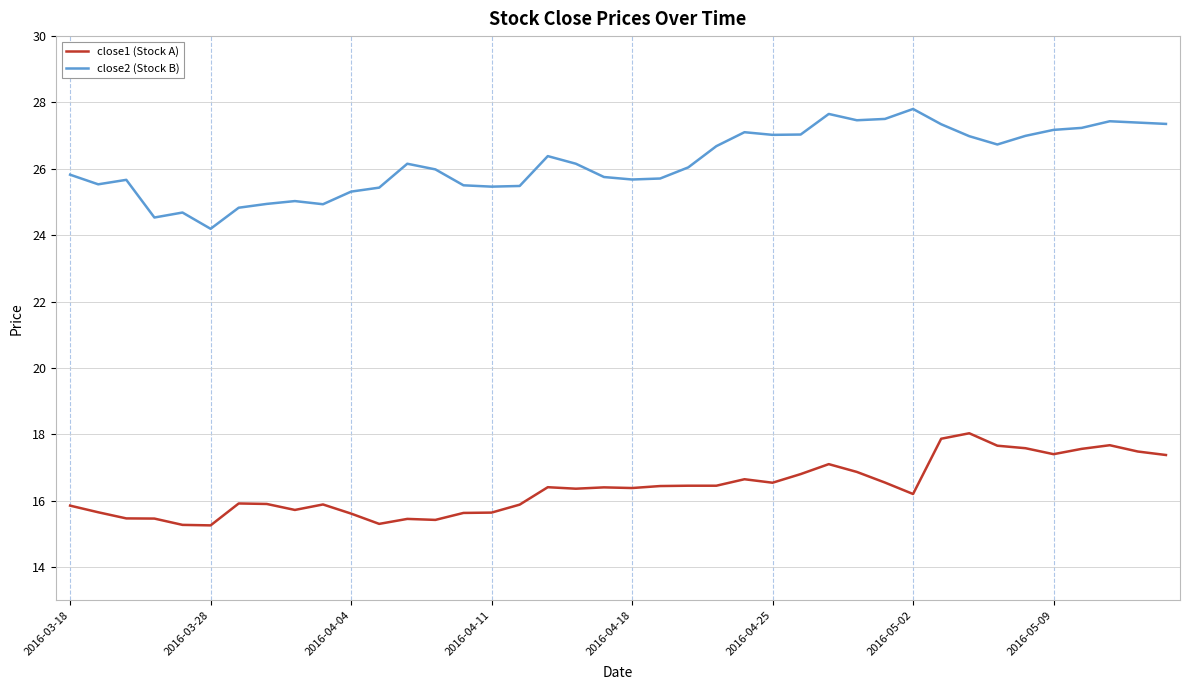

True or false: close1 (Stock A) and close2 (Stock B) cross at least once.

False